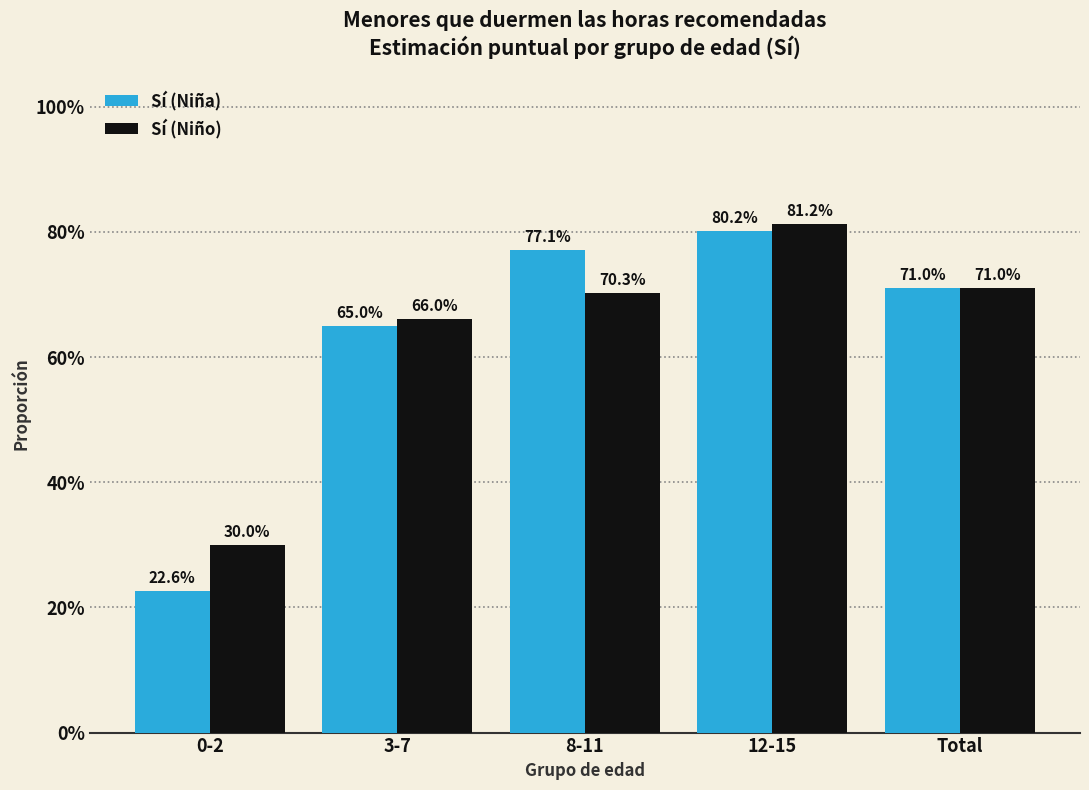

Is it true that Sí (Niña) equals 0.4 at 0-2?

False